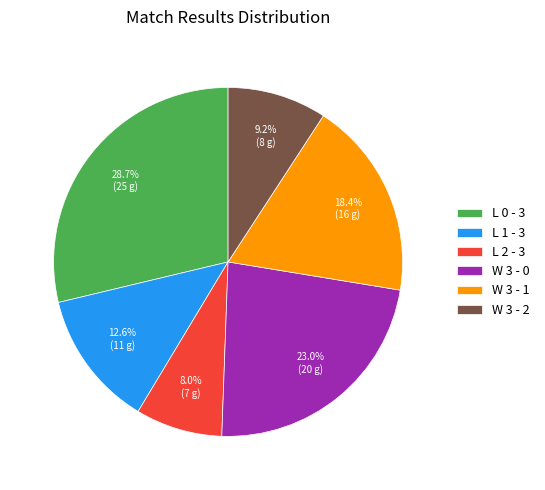

Between L 1 - 3 and W 3 - 2, which is larger?

L 1 - 3